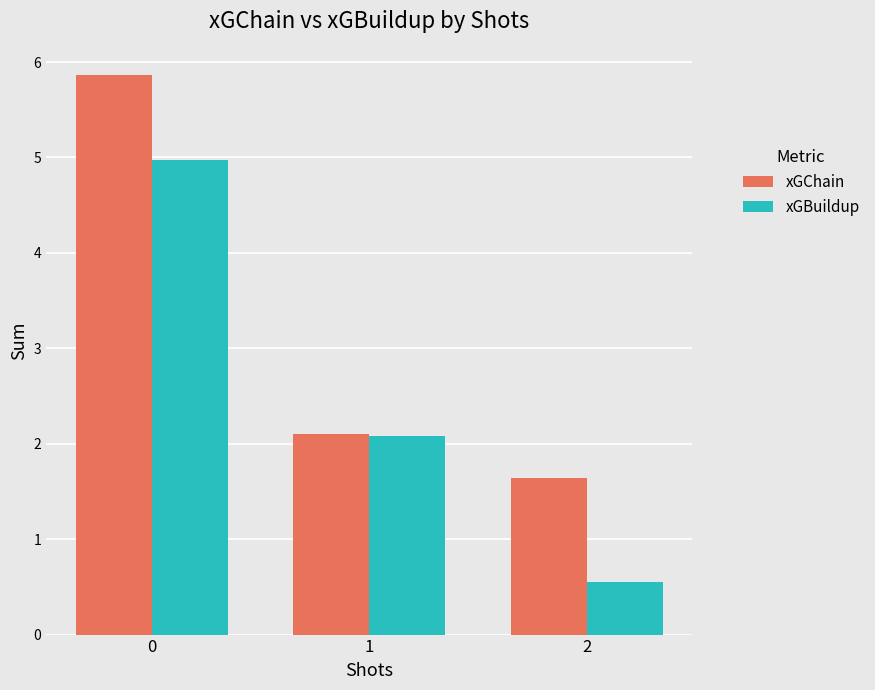

What is the average value of the xGChain series?

3.2